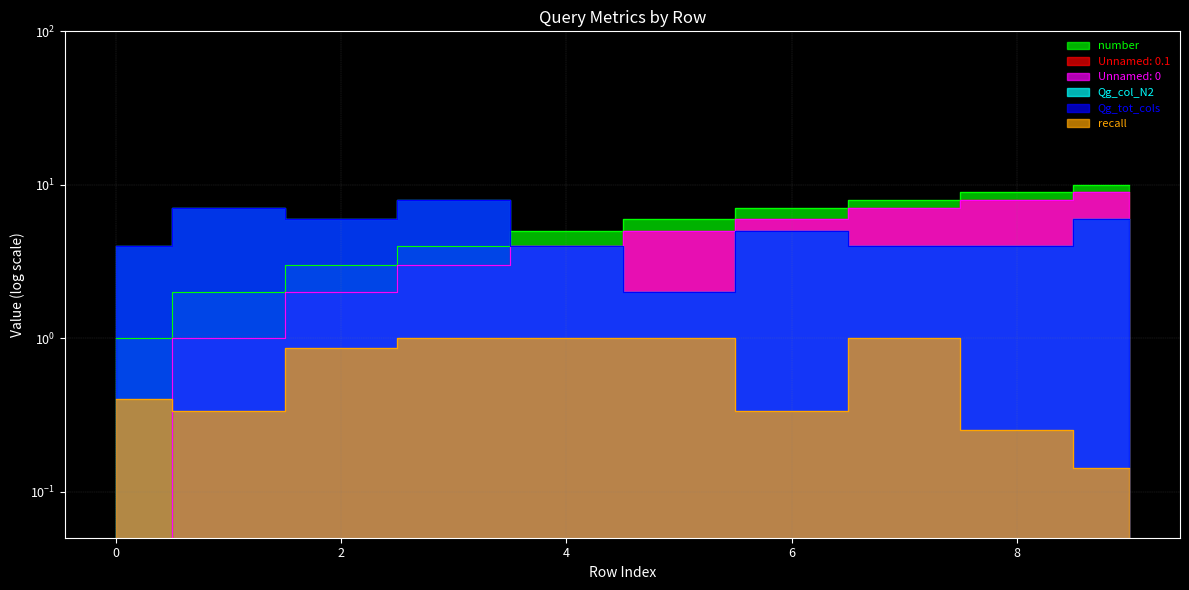

How many Unnamed: 0.1 values are between 2 and 7?

6